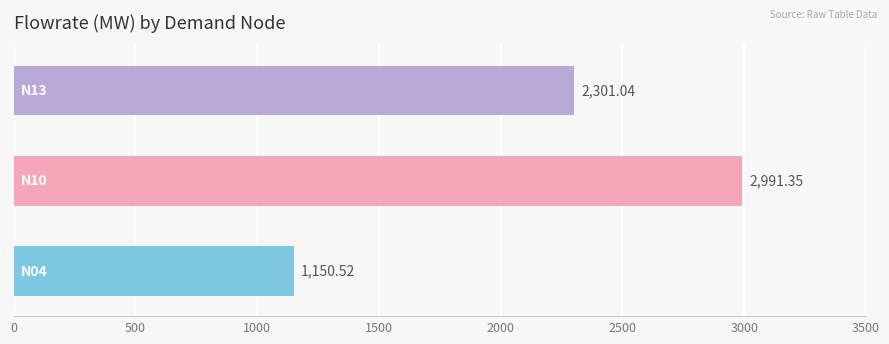

What is the sum of all values?

6442.9